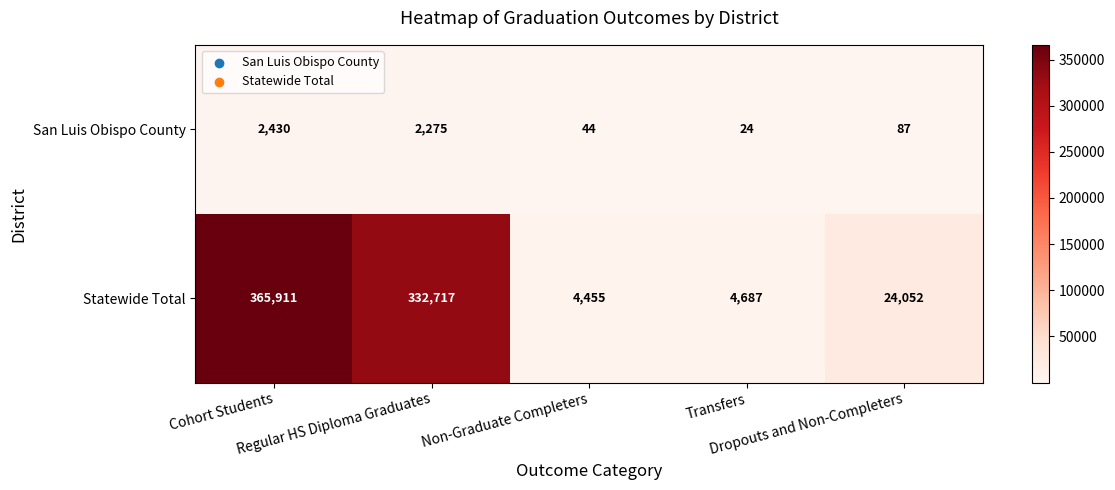

Between Regular HS Diploma Graduates and Non-Graduate Completers, which series saw the biggest shift?

Statewide Total